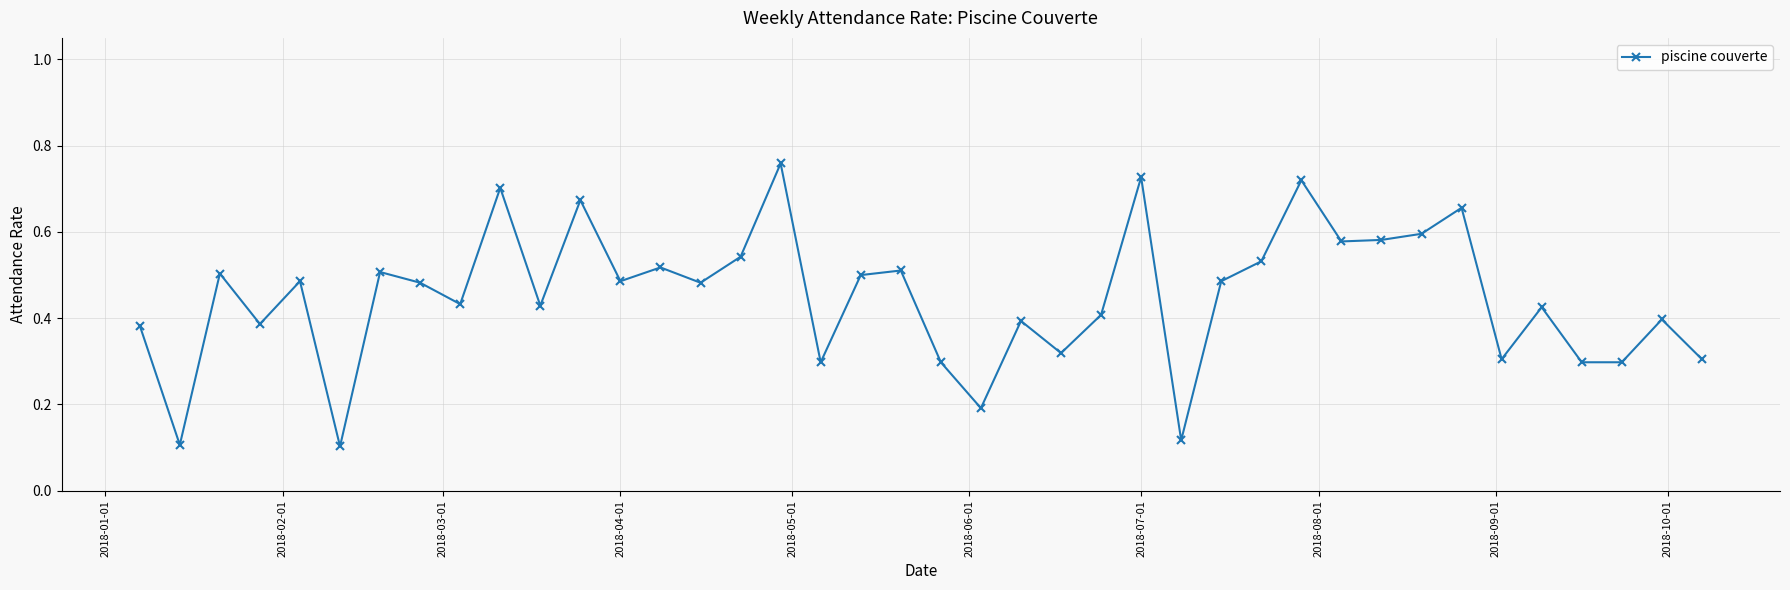

Count the values in the range 0 to 1.

40